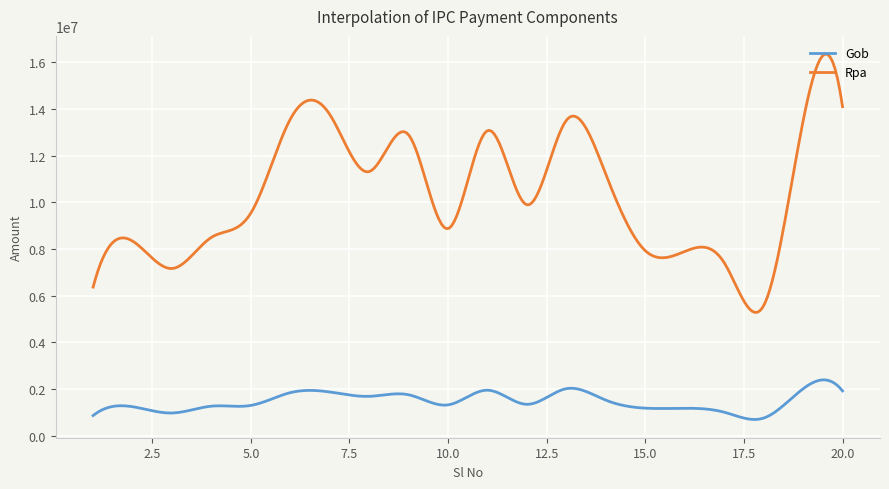

True or false: Gob and Rpa intersect in this chart.

False